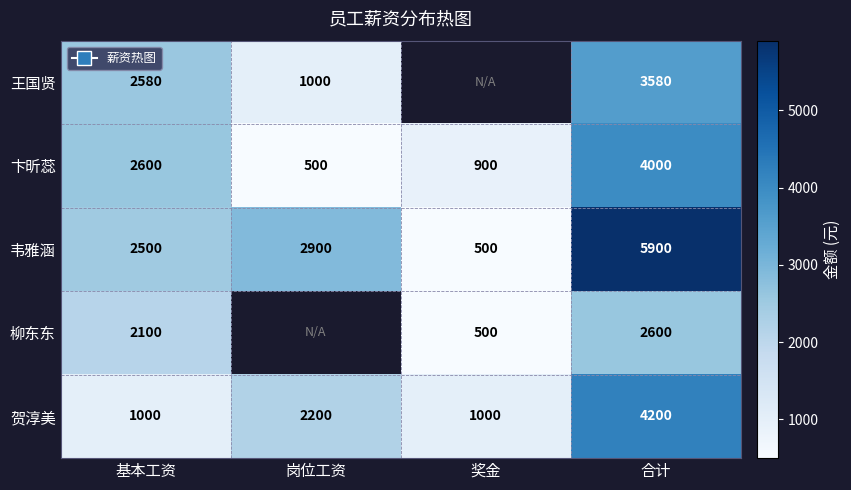

True or false: 韦雅涵 has a value of 500 at 奖金.

True